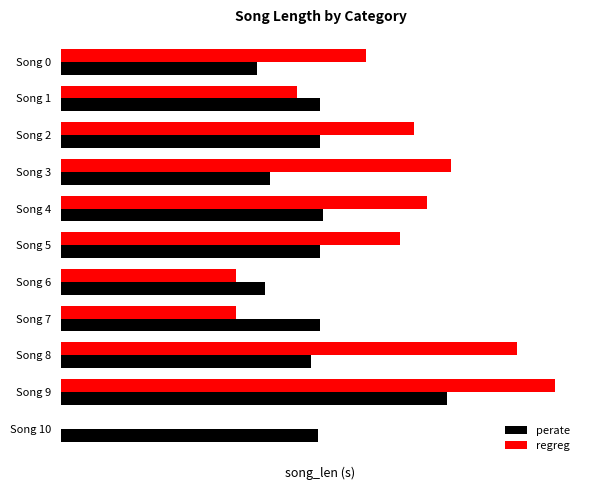

What are all the series names shown in the legend?

perate, regreg